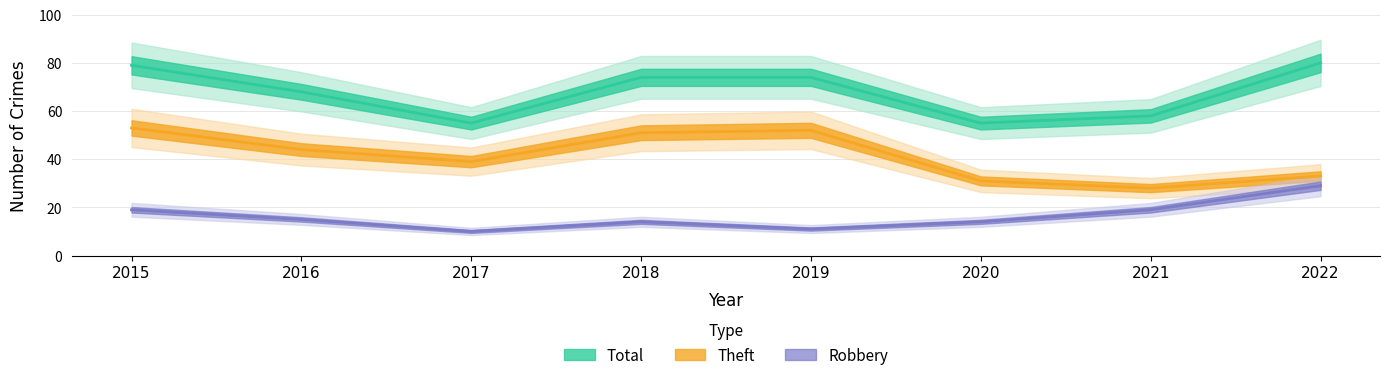

Which category has the lowest value across all series?

2017